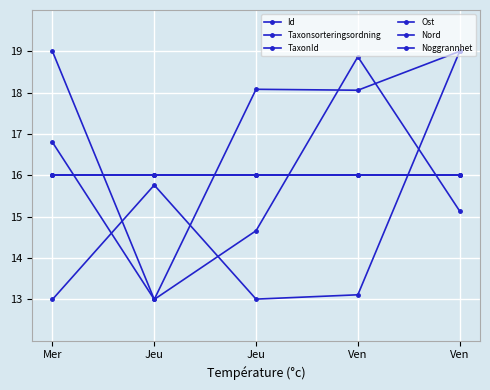

Reading left to right, what are all the values shown in this chart?

Id: Mer=19.0	Jeu=13.0	Jeu=14.7	Ven=18.9	Ven=15.1
Taxonsorteringsordning: Mer=16.8	Jeu=13.0	Jeu=18.1	Ven=18.1	Ven=19.0
TaxonId: Mer=13.0	Jeu=15.8	Jeu=13.0	Ven=13.1	Ven=19.0
Ost: Mer=16.0	Jeu=16.0	Jeu=16.0	Ven=16.0	Ven=16.0
Nord: Mer=16.0	Jeu=16.0	Jeu=16.0	Ven=16.0	Ven=16.0
Noggrannhet: Mer=16.0	Jeu=16.0	Jeu=16.0	Ven=16.0	Ven=16.0